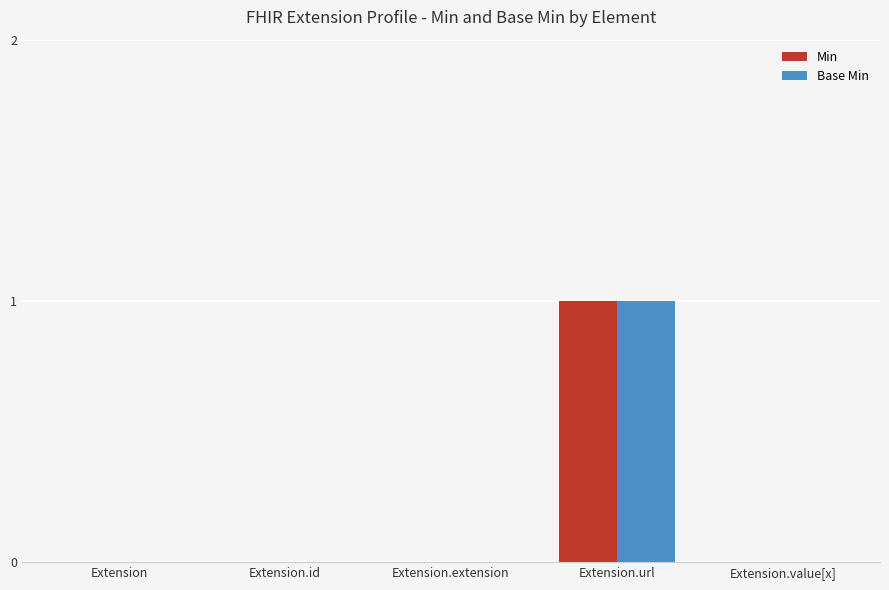

How many data points does each series have?

5